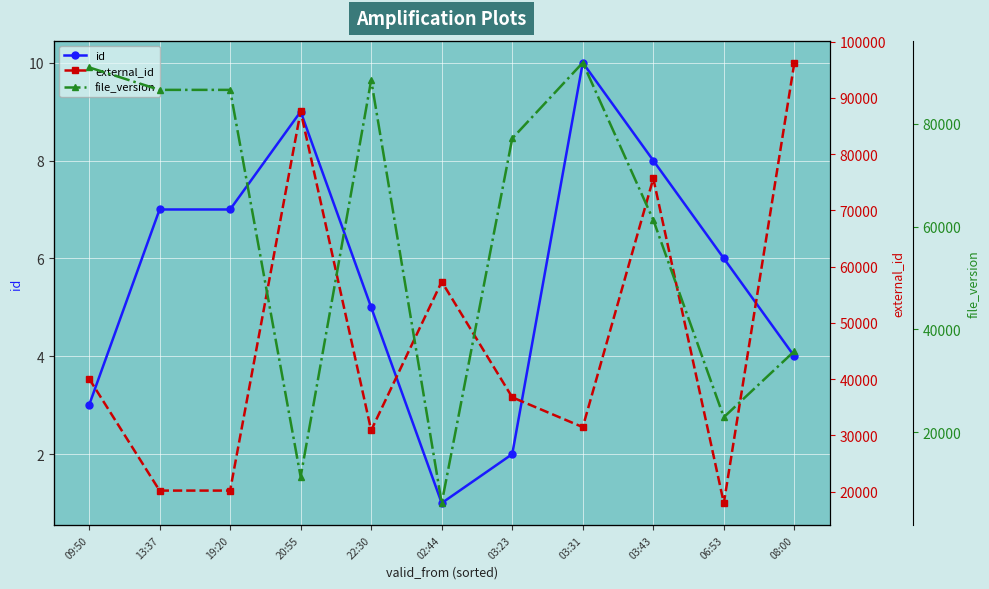

Rank the series at 09:50 from lowest to highest value.

id, external_id, file_version